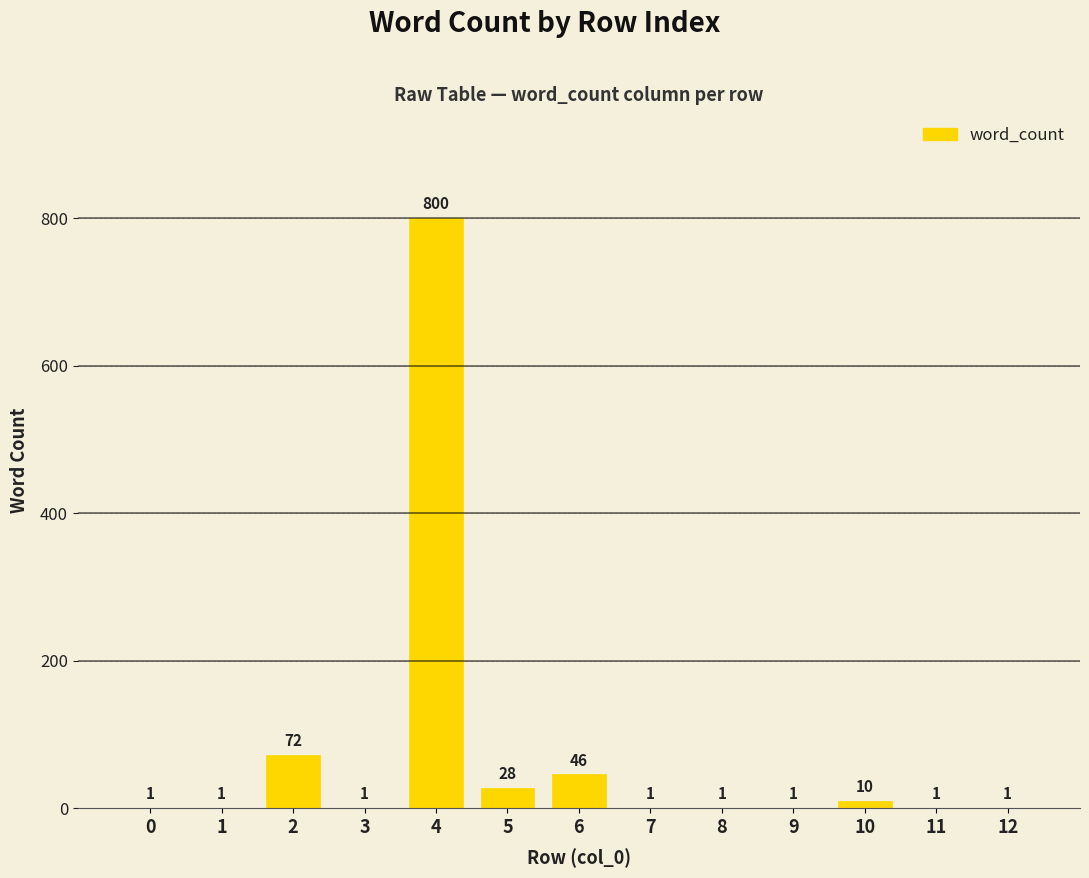

What is the greatest value displayed?

800